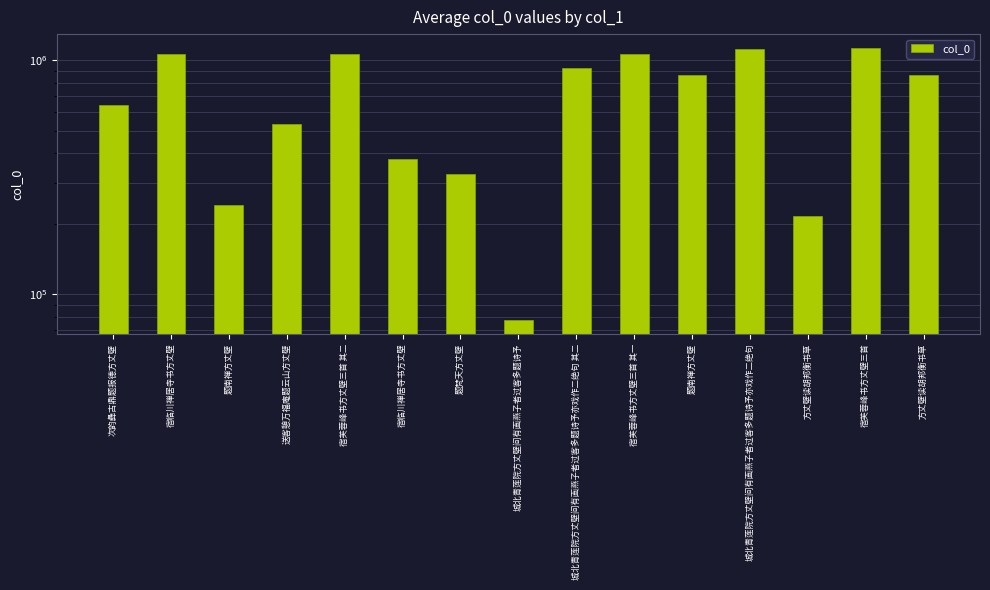

How many values are below 860835?

7